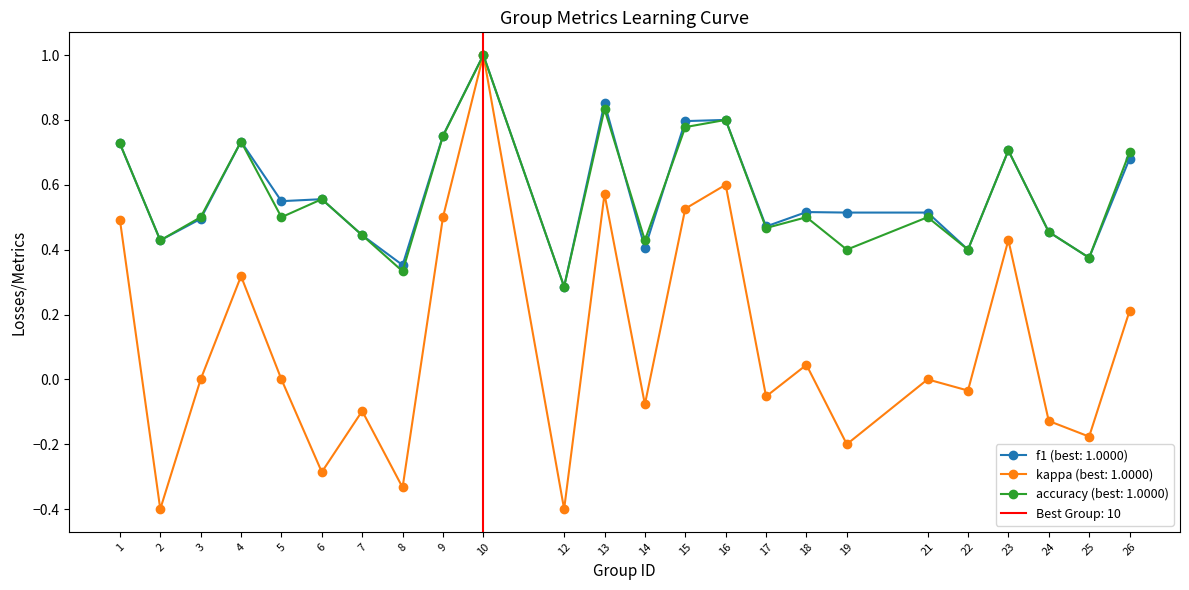

Is it true that accuracy equals 0.4 at 16?

False